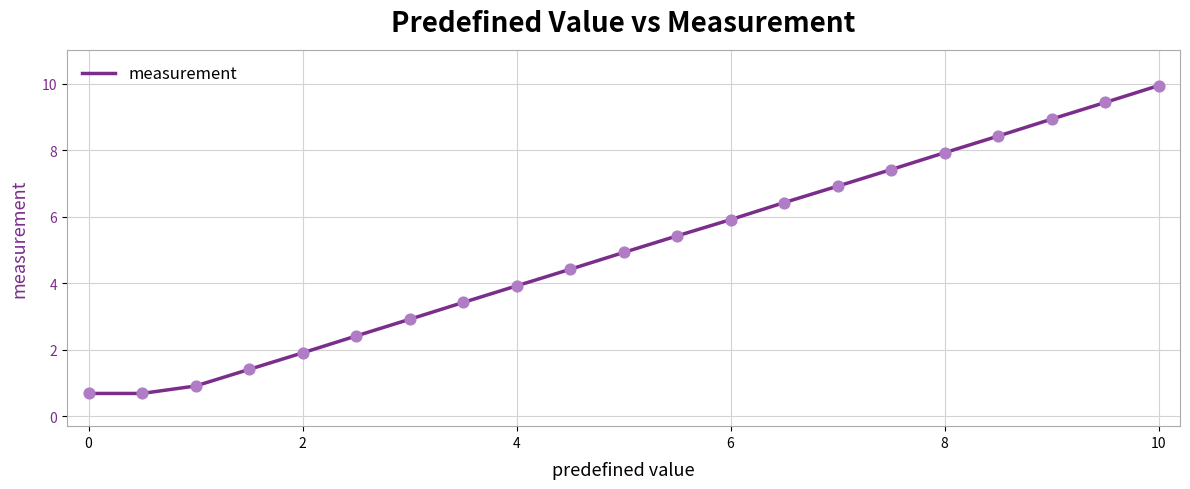

What is the greatest value displayed?

9.9